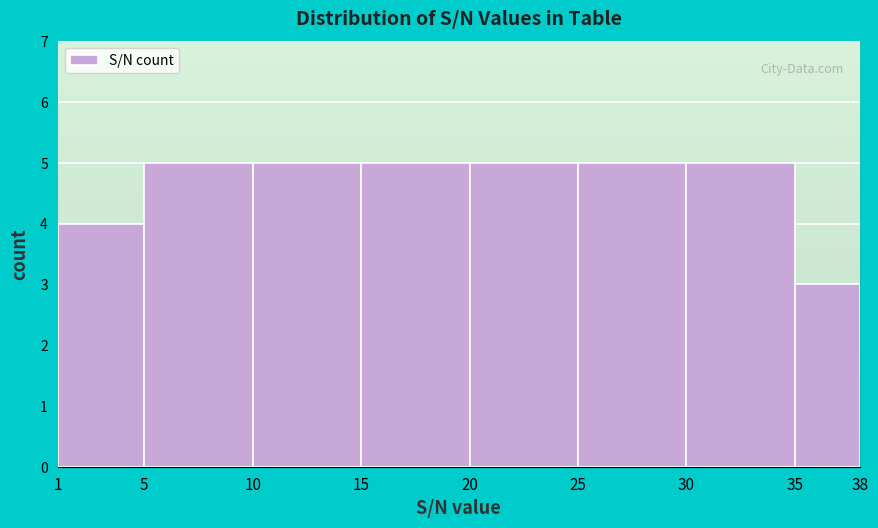

How tall is the bar that spans 10 to 15 on the x-axis? The values are not printed on the chart, so give them approximately, as read against the axis.

5